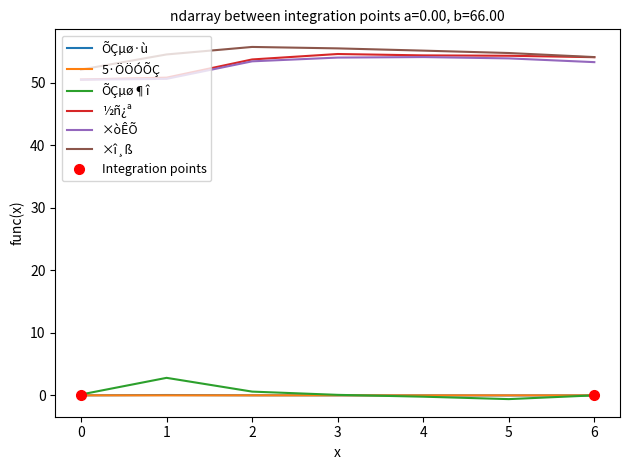

What are all the series names shown in the legend?

ÕÇµø·ù, 5·ÖÖÓÕÇ, ÕÇµø¶î, ½ñ¿ª, ×òÊÕ, ×î¸ß